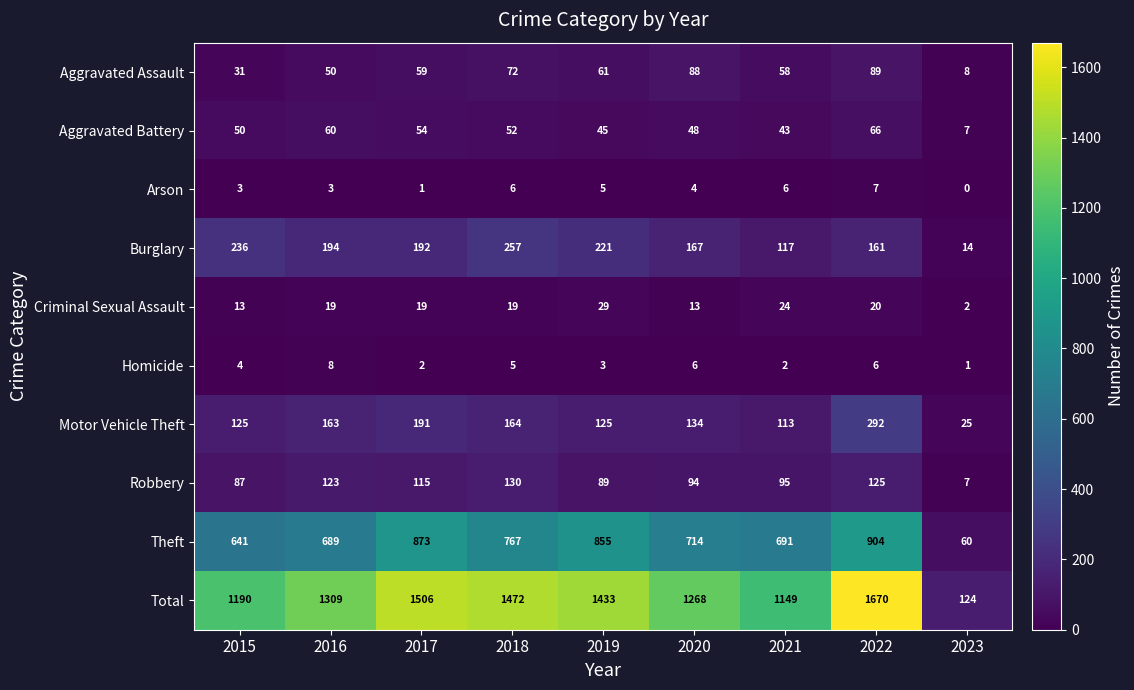

What is the difference between the second highest and minimum values in the Aggravated Battery series?

53